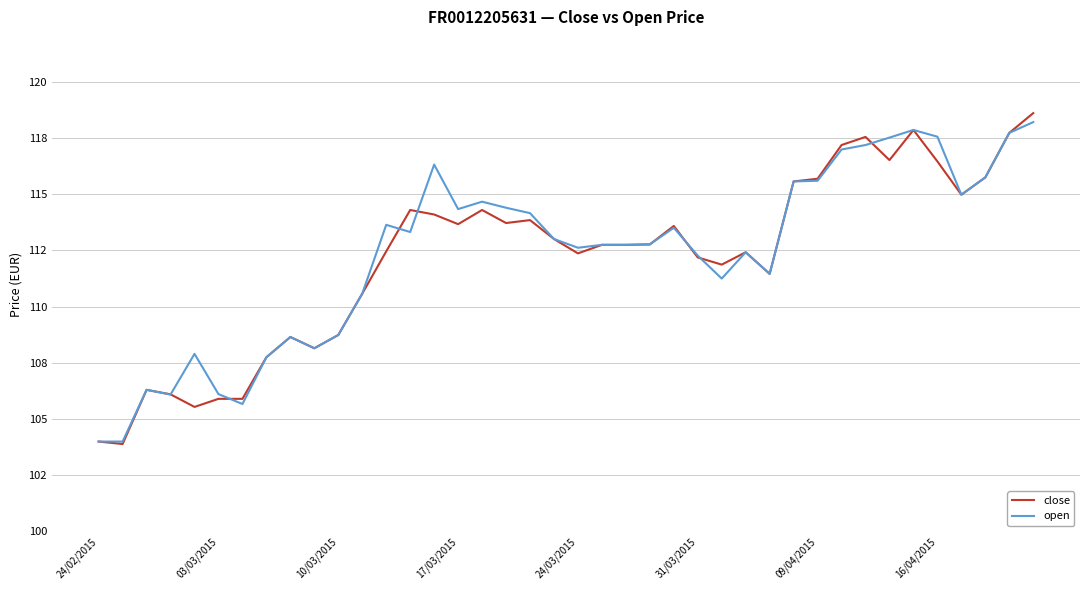

True or false: open and close intersect in this chart.

True